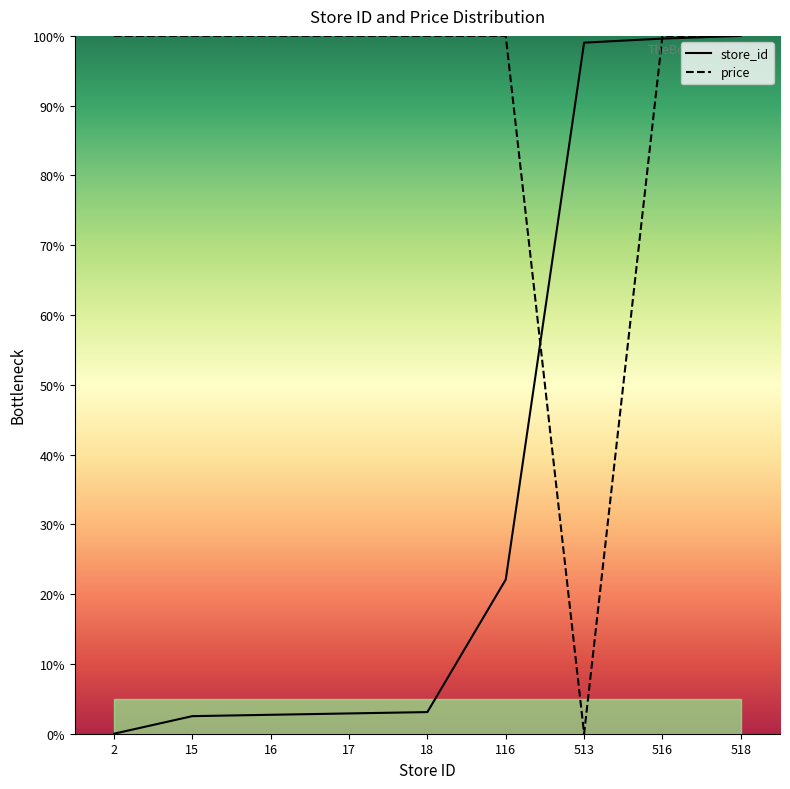

How many positive values does the store_id series have?

8